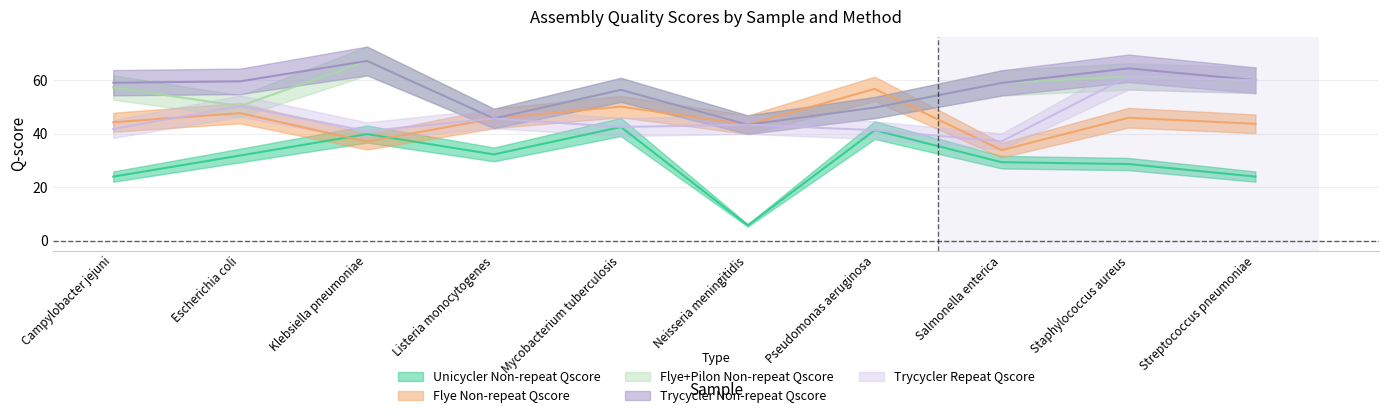

Where do Flye Non-repeat Qscore and Trycycler Repeat Qscore first cross each other?

Campylobacter jejuni and Escherichia coli